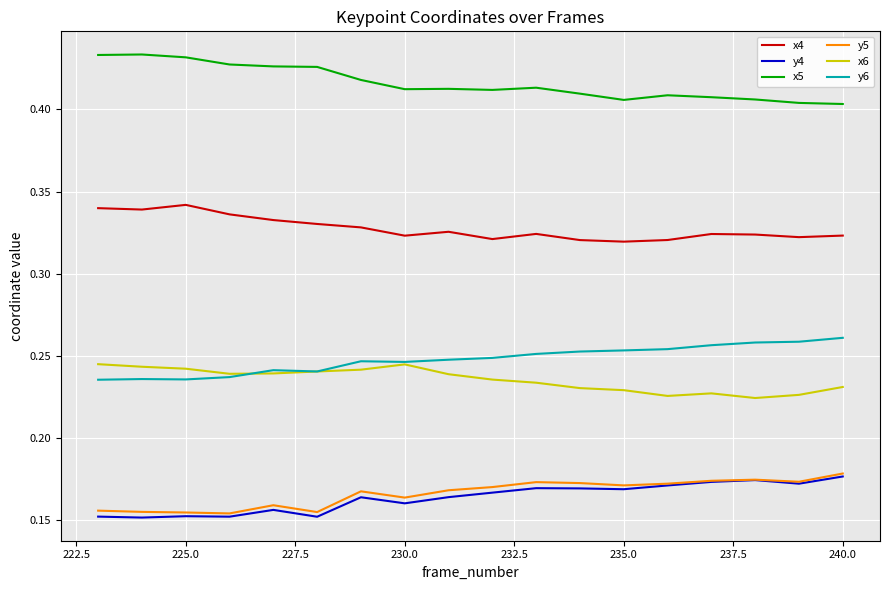

True or false: x4 and x6 cross at least once.

False